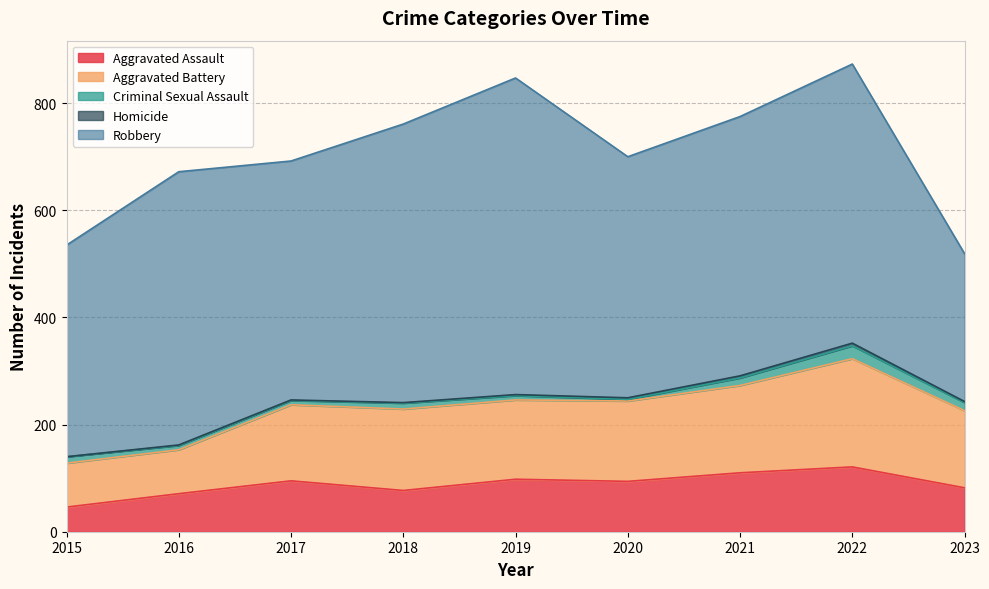

What is the value of the Aggravated Battery point at the 6th from the left?

150